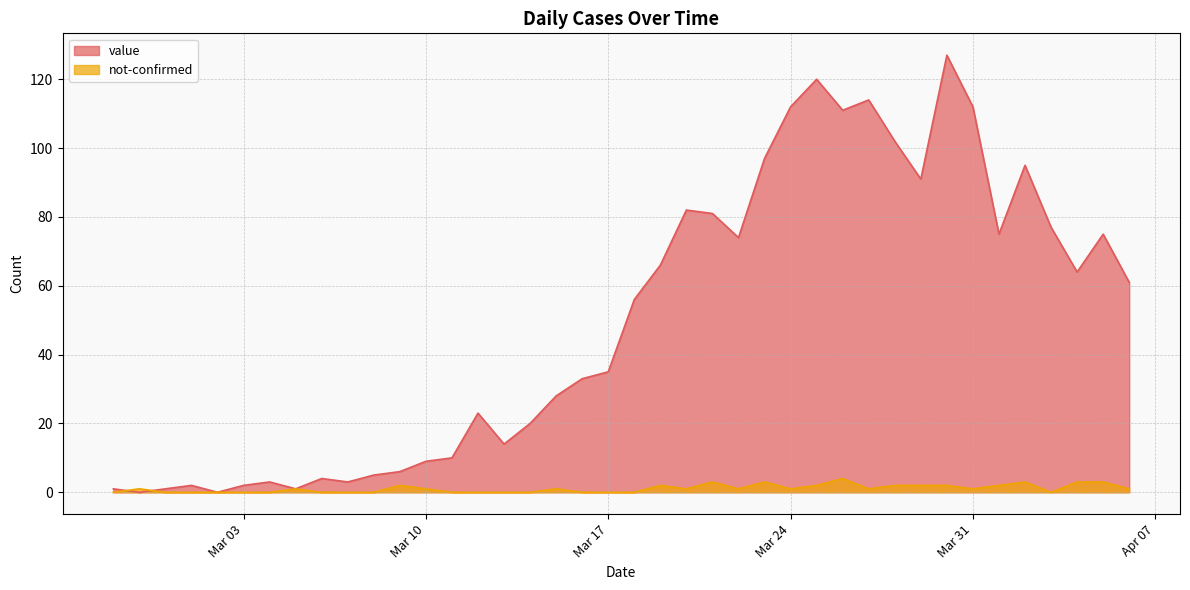

In value, how many points are lower than both neighbors (excluding endpoints)?

10